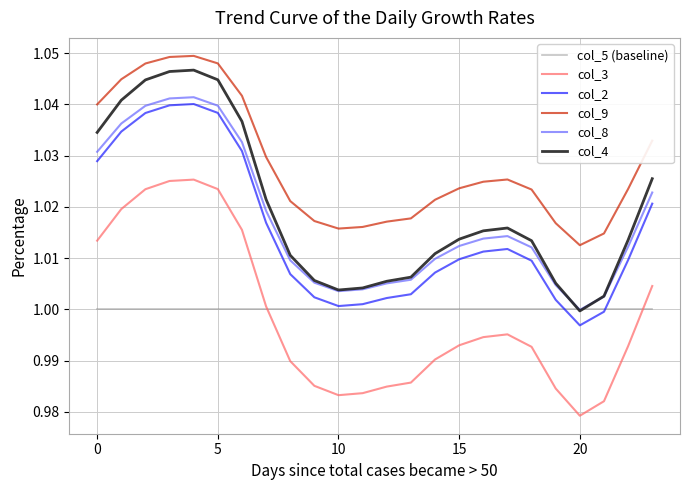

True or false: col_2 and col_3 intersect in this chart.

False